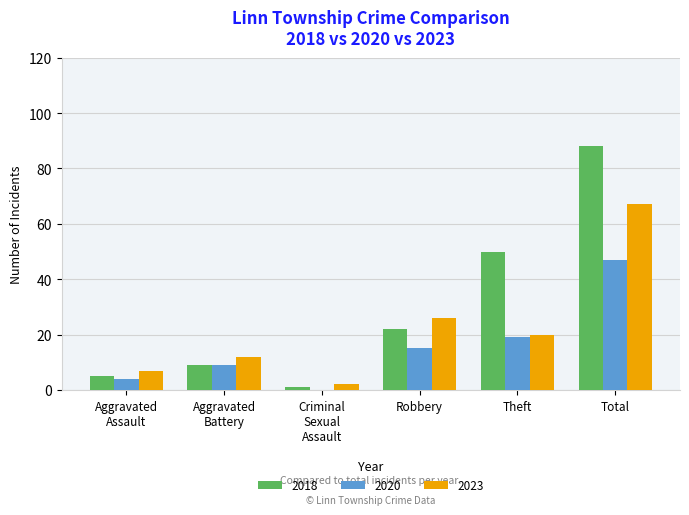

How many distinct data groups are displayed?

3